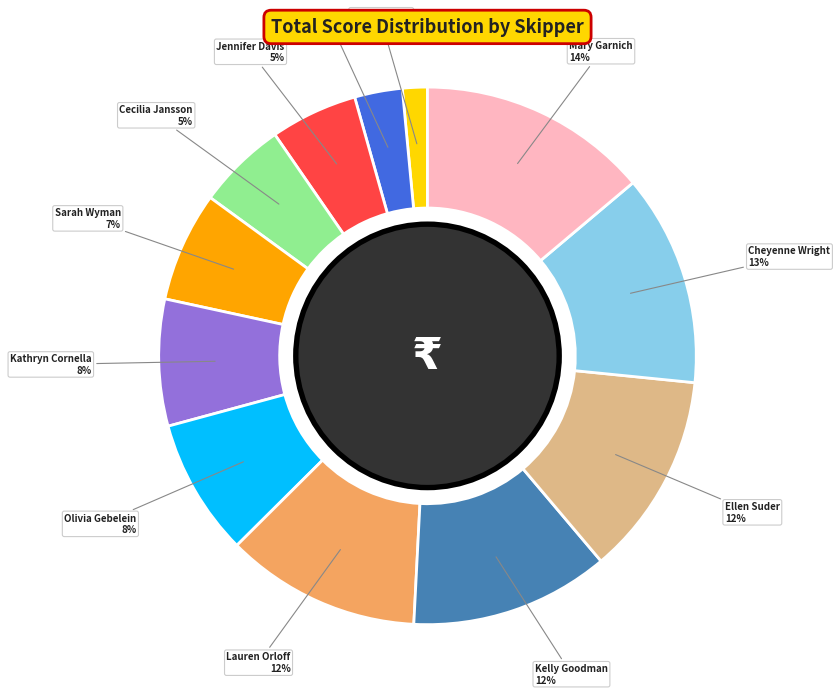

What percentage is the Kelly Goodman slice, to the nearest percent?

12%